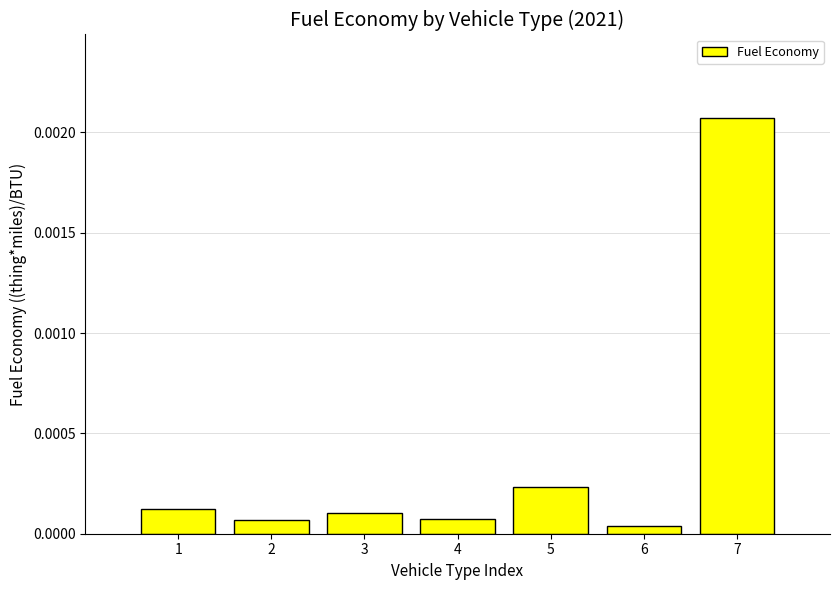

Which label corresponds to the largest value in the chart?

7